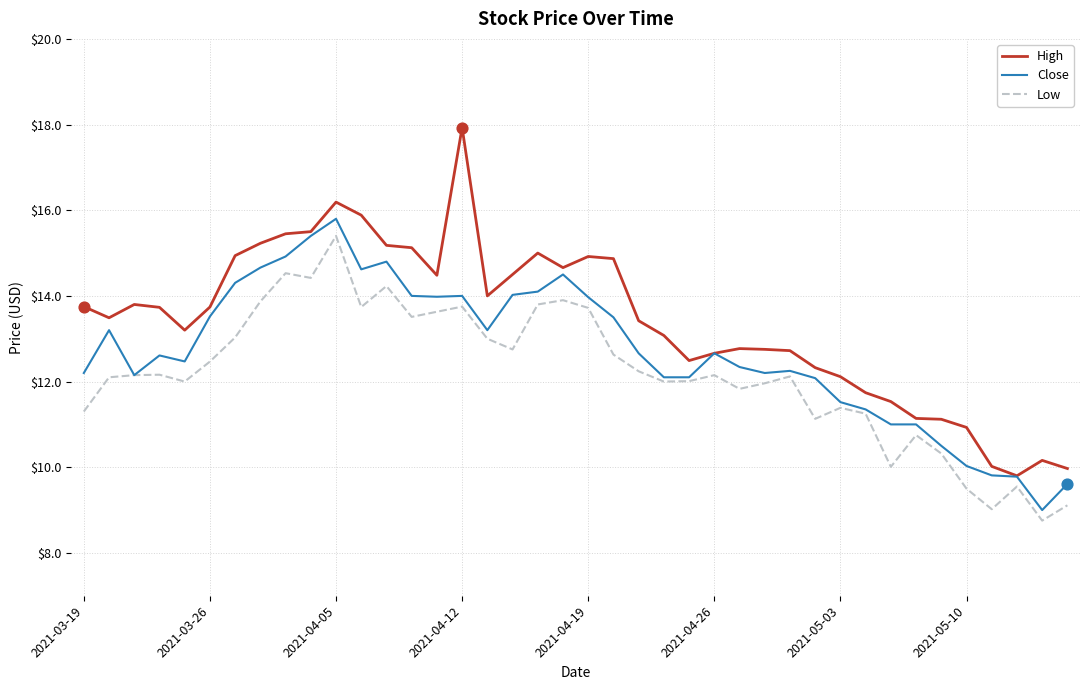

Which series has the largest total across all categories?

High